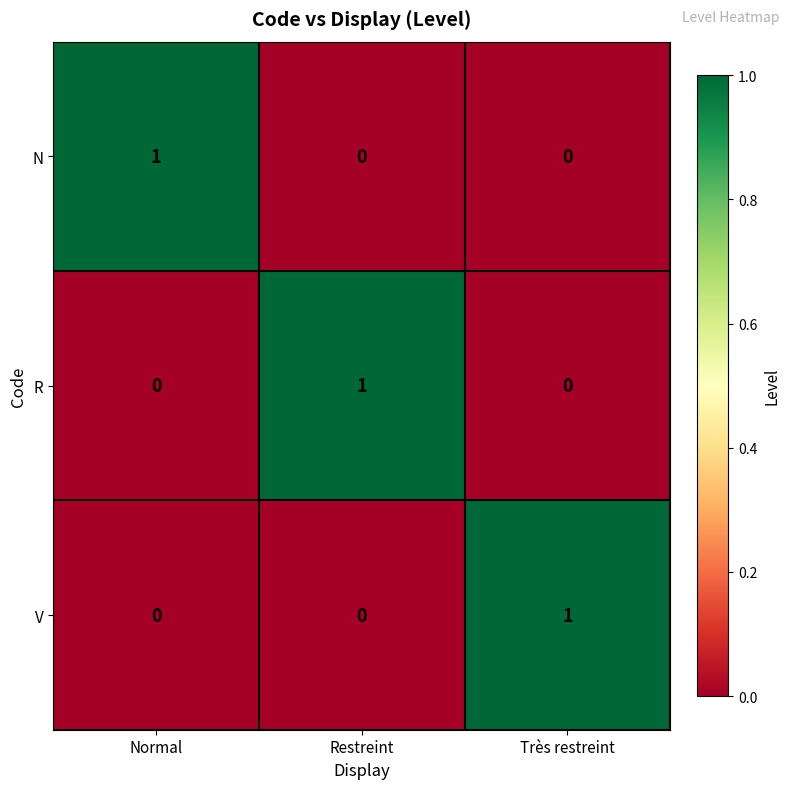

How many V values are between 0 and 1?

3